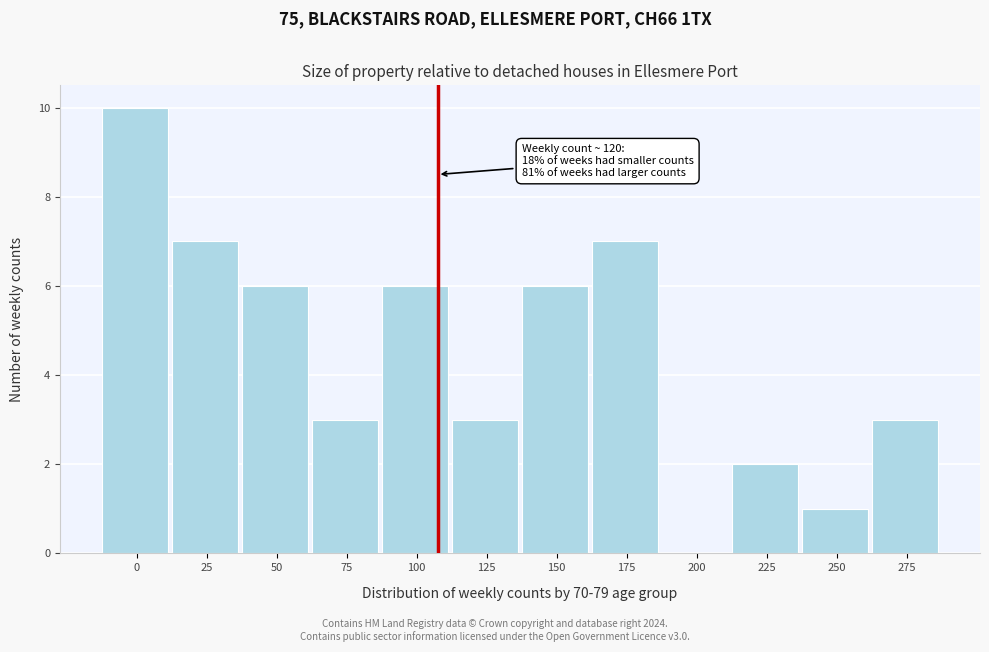

Reading left to right, extract all data points from this chart.

0=10	25=7	50=6	75=3	100=6	125=3	150=6	175=7	200=0	225=2	250=1	275=3